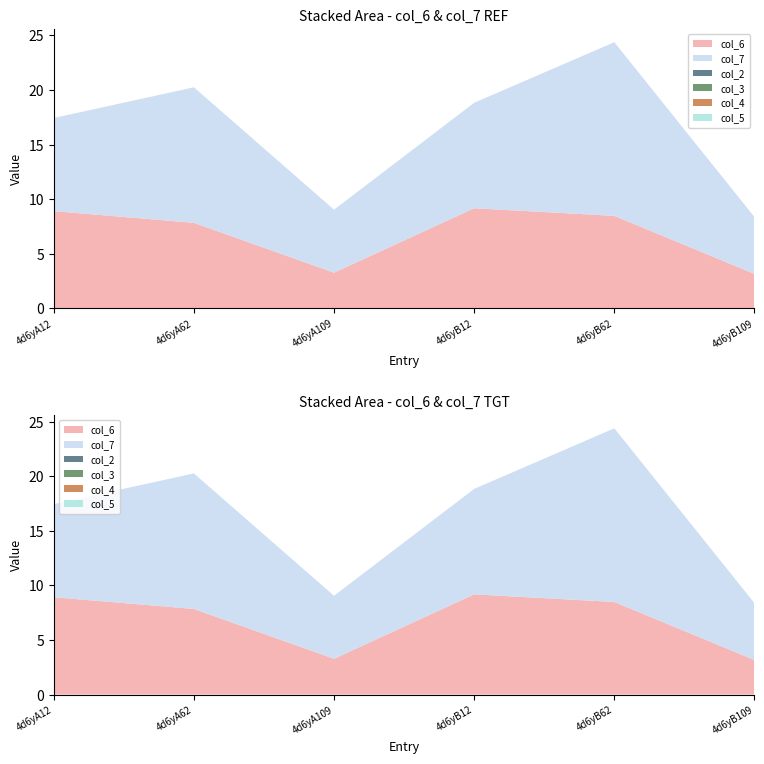

Reading left to right, extract all data points from this chart.

col_6: 4d6yA12=8.9	4d6yA62=7.8	4d6yA109=3.3	4d6yB12=9.2	4d6yB62=8.5	4d6yB109=3.2
col_7: 4d6yA12=8.5	4d6yA62=12.4	4d6yA109=5.8	4d6yB12=9.7	4d6yB62=15.9	4d6yB109=5.2
col_2: 4d6yA12=0.0	4d6yA62=0.0	4d6yA109=0.0	4d6yB12=0.0	4d6yB62=0.0	4d6yB109=0.0
col_3: 4d6yA12=0.0	4d6yA62=0.0	4d6yA109=0.0	4d6yB12=0.0	4d6yB62=0.0	4d6yB109=0.0
col_4: 4d6yA12=0.0	4d6yA62=0.0	4d6yA109=0.0	4d6yB12=0.0	4d6yB62=0.0	4d6yB109=0.0
col_5: 4d6yA12=0.0	4d6yA62=0.0	4d6yA109=0.0	4d6yB12=0.0	4d6yB62=0.0	4d6yB109=0.0